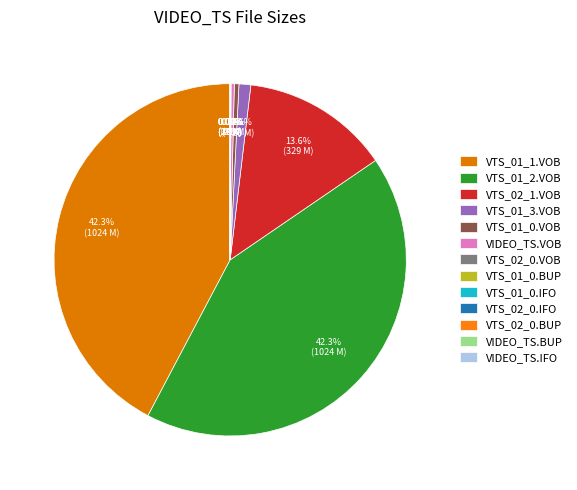

Is it true that VTS_01_1.VOB is 42% of the pie?

True